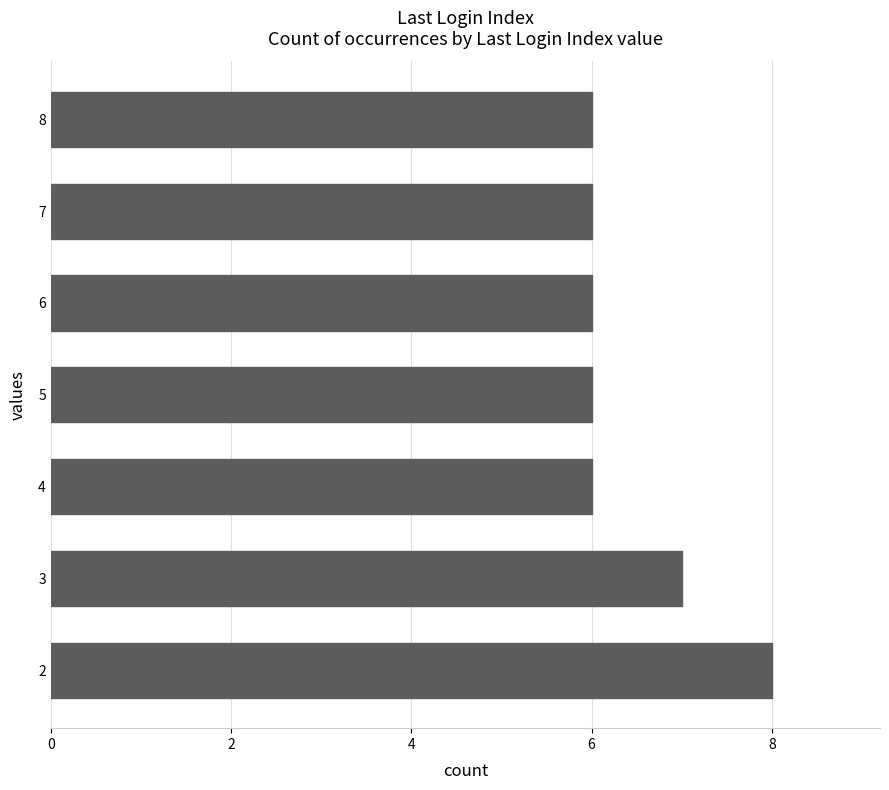

What is the approximate value at 8?

6